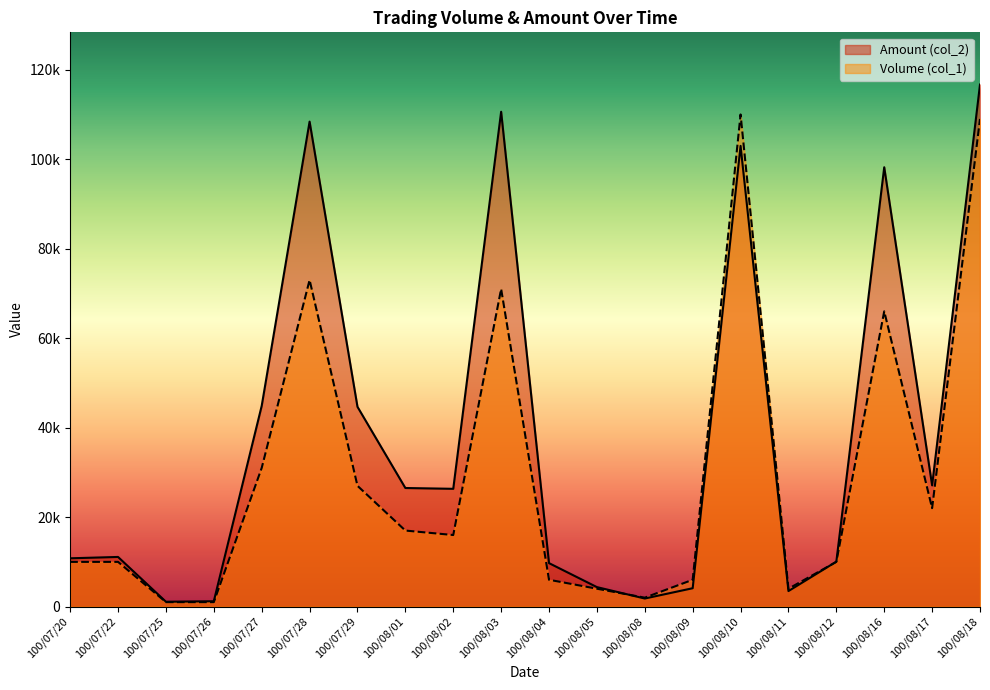

How many interior local peaks does the Volume (col_1) series have?

4